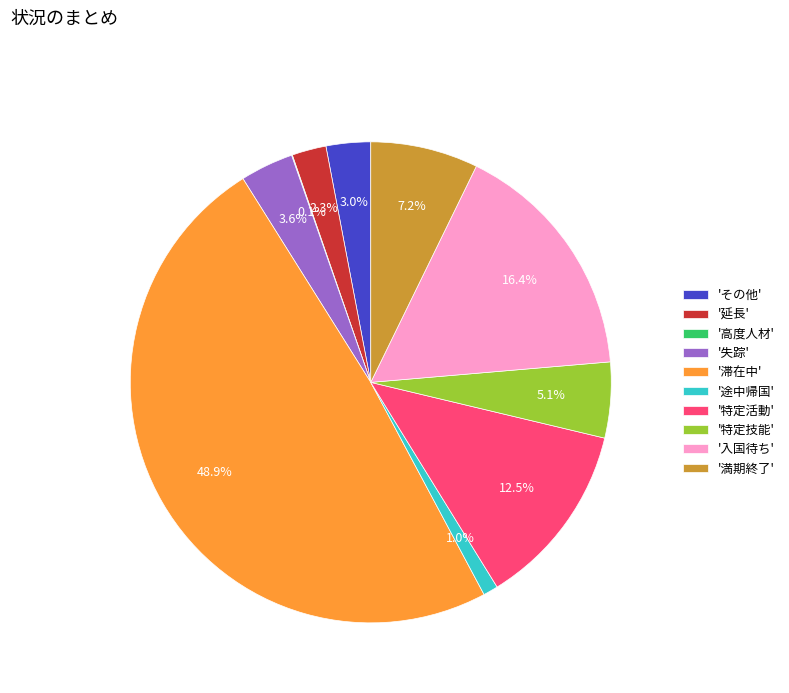

Is there a majority slice in this chart?

No